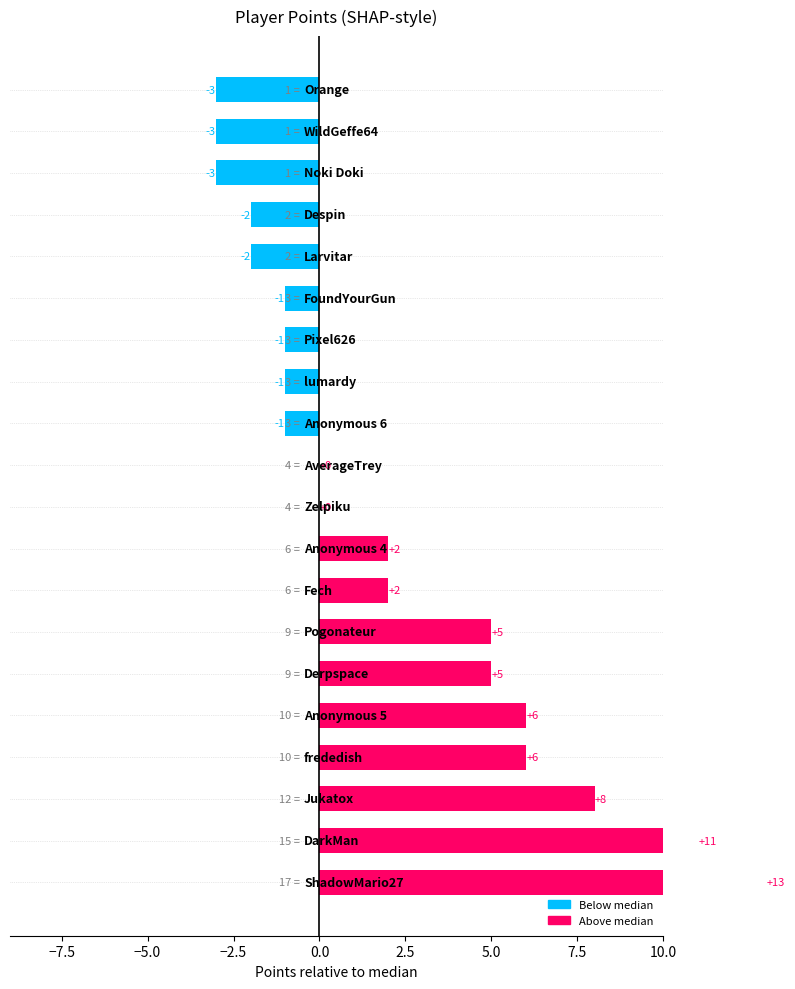

Are the bars grouped side by side (vs. stacked)?

Yes